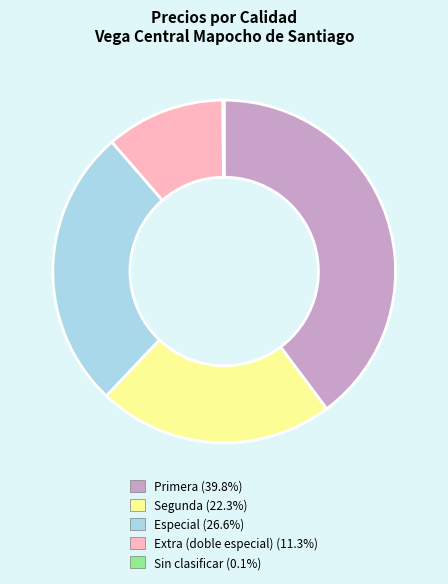

Does any single category account for the majority?

No